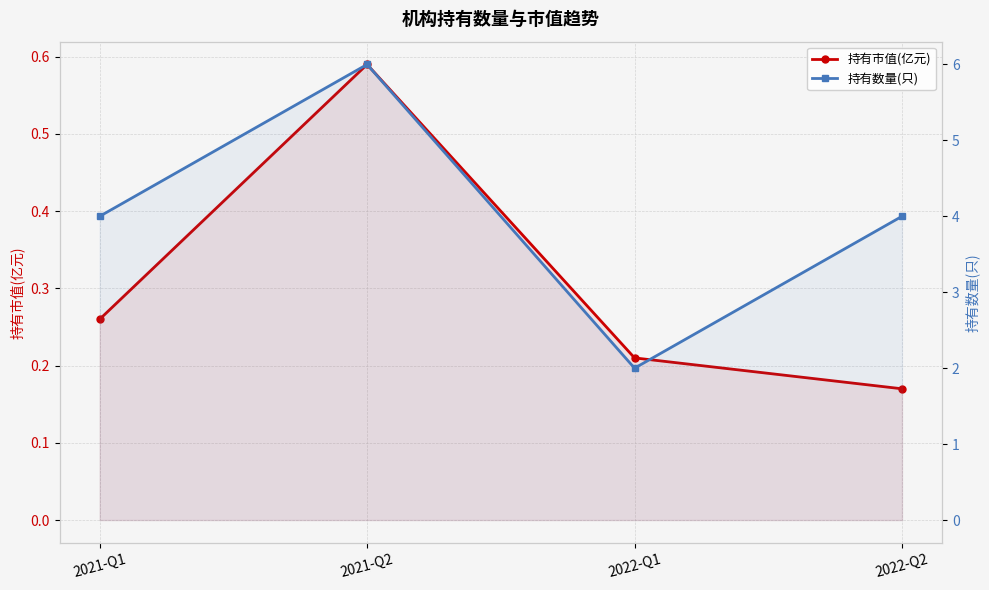

At which label does 持有市值(亿元) reach its minimum?

2022-Q2